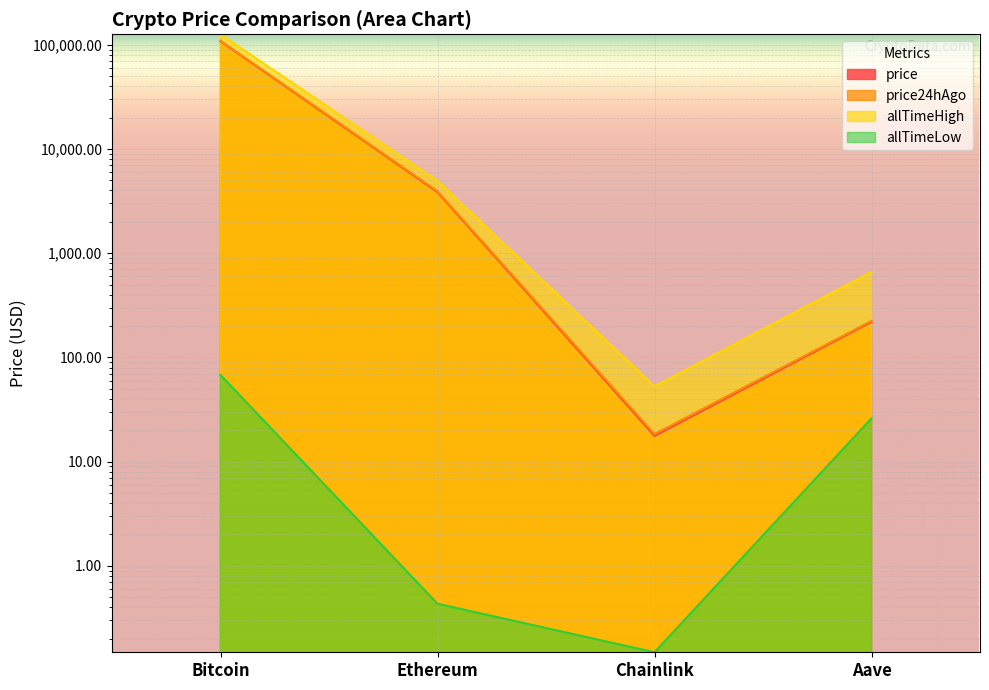

At Ethereum, list the series in order from largest to smallest.

allTimeHigh, price24hAgo, price, allTimeLow